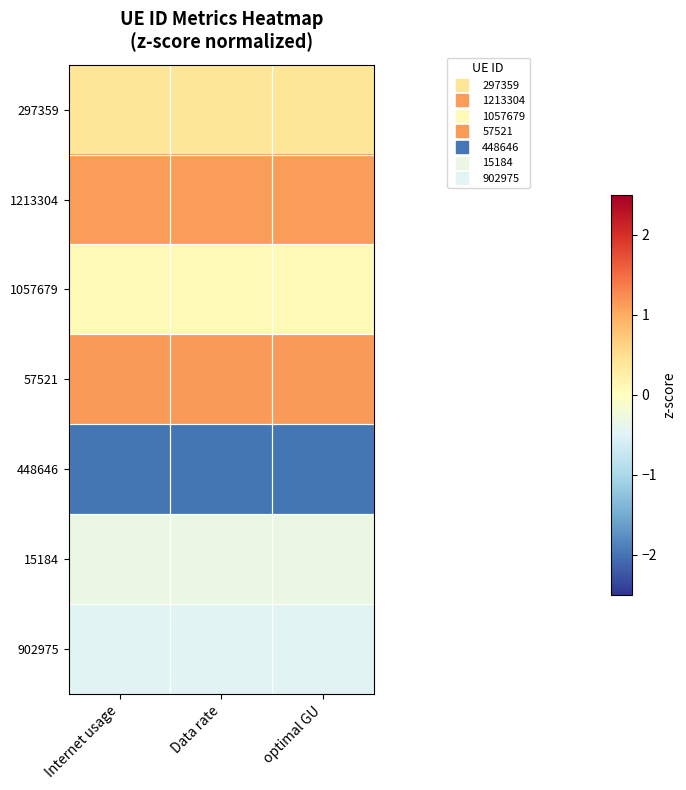

Reading left to right, extract all data points from this chart.

297359: Internet usage=0.4	Data rate=0.4	optimal GU=0.4
1213304: Internet usage=1.1	Data rate=1.1	optimal GU=1.1
1057679: Internet usage=0.1	Data rate=0.1	optimal GU=0.1
57521: Internet usage=1.1	Data rate=1.1	optimal GU=1.1
448646: Internet usage=-2.0	Data rate=-2.0	optimal GU=-2.0
15184: Internet usage=-0.3	Data rate=-0.3	optimal GU=-0.3
902975: Internet usage=-0.5	Data rate=-0.5	optimal GU=-0.5